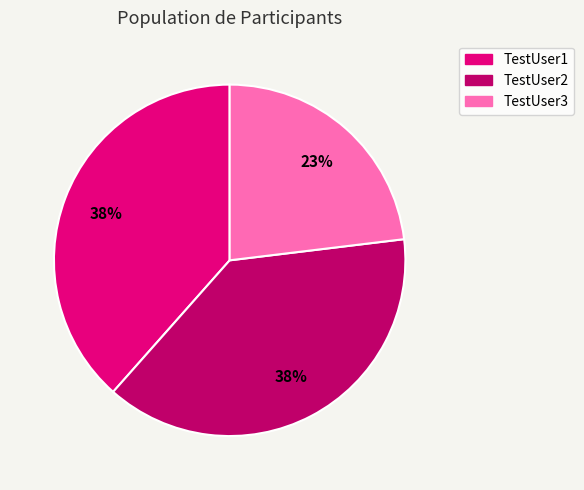

To the nearest percent, what is the average slice percentage?

33%